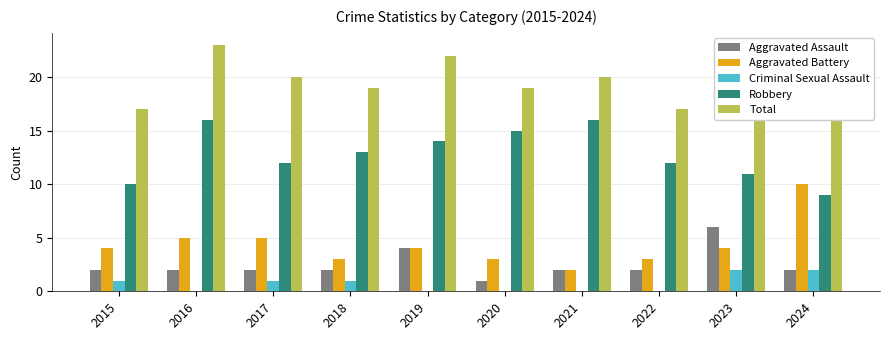

The Criminal Sexual Assault series shows 1 at 2015. True or false?

True